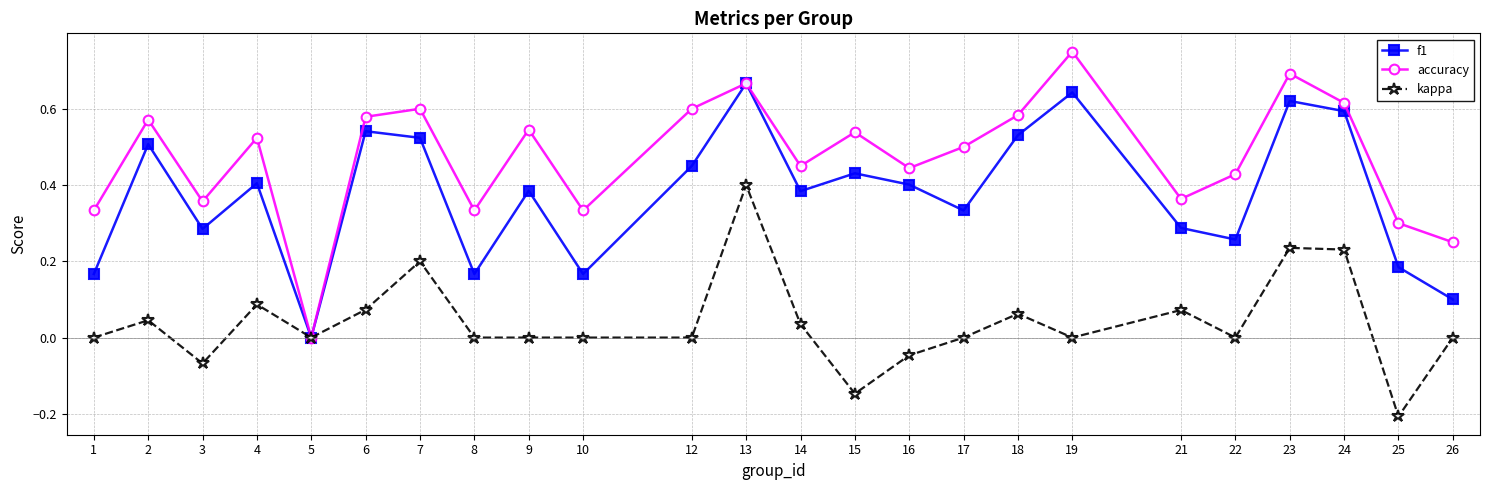

Is this an area chart (filled region under the line)?

No